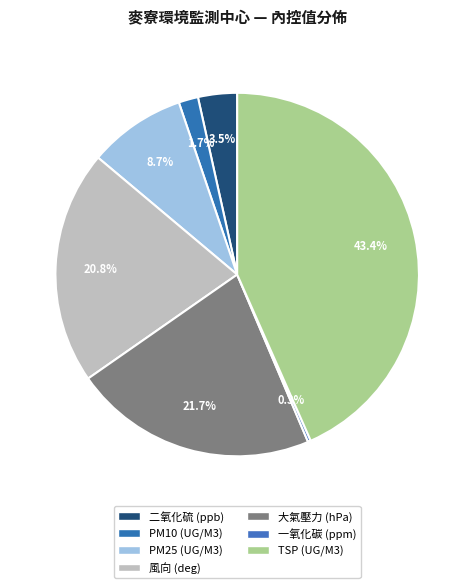

Is the sum of 一氧化碳 (ppm) and PM10 (UG/M3) greater than half?

No